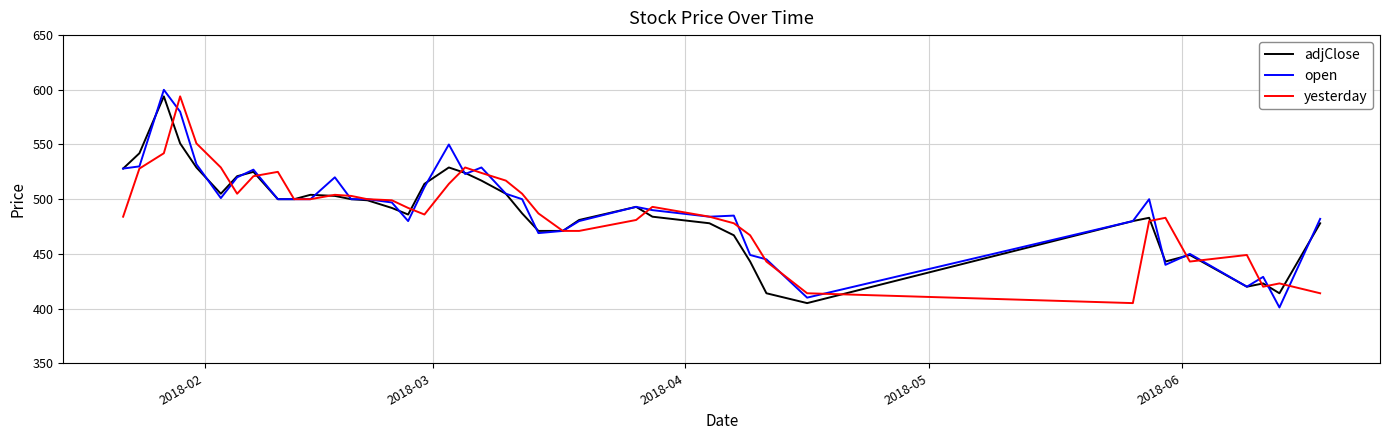

What is the highest value of the adjClose series?

594